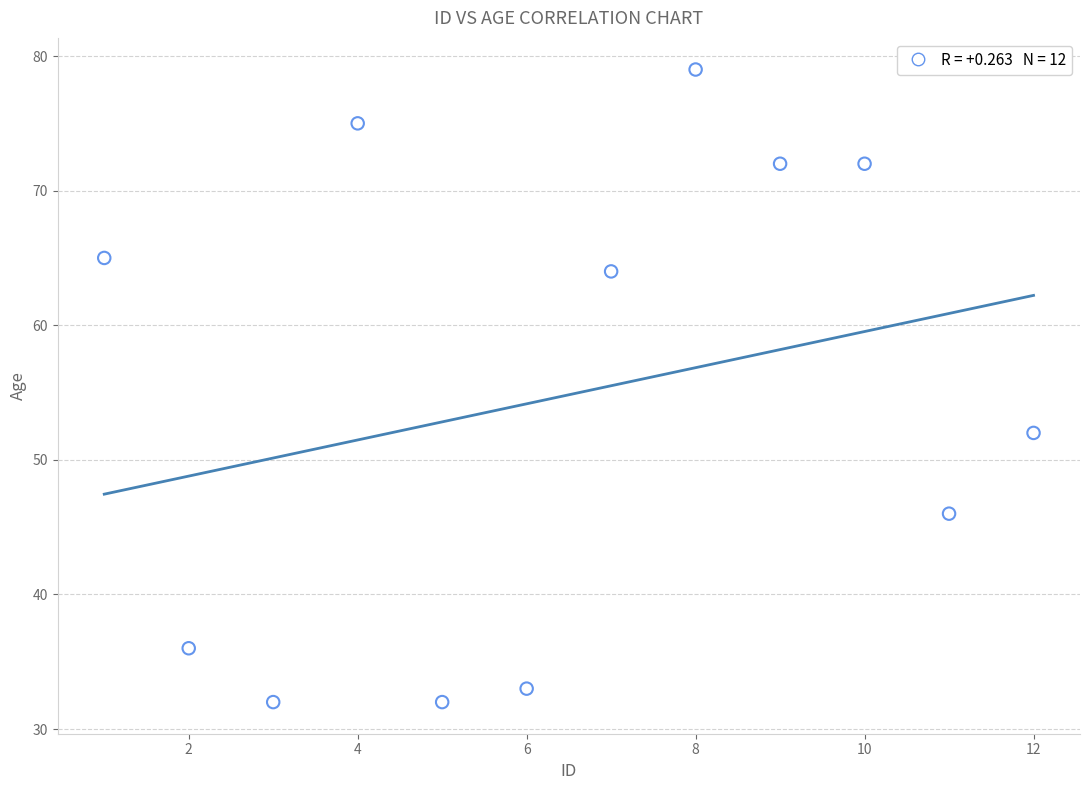

What is the average X value?

6